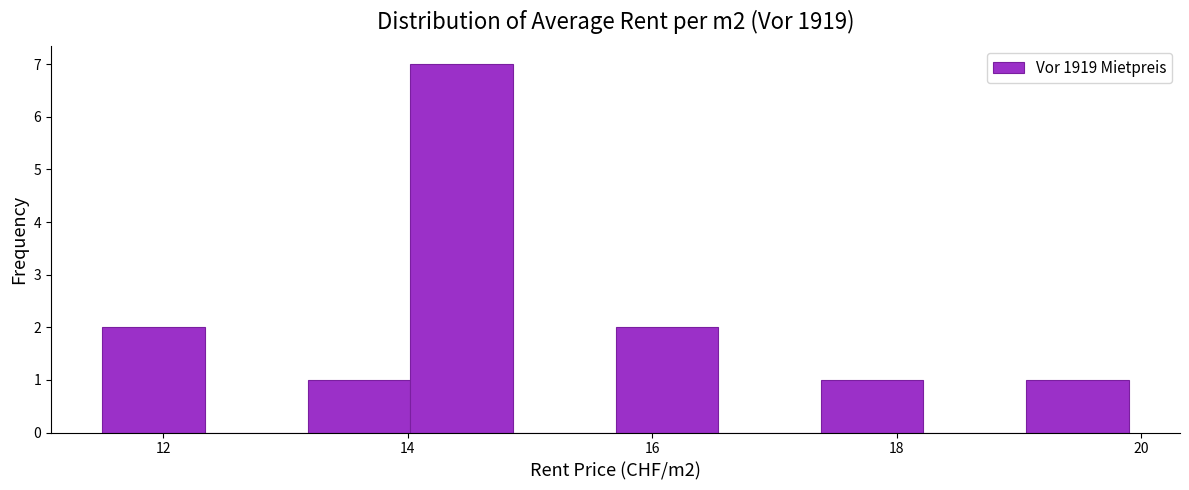

Reading left to right, transcribe this chart: for each bar, give the range it covers on the x-axis and its height. Neither the bar edges nor the heights are printed on the chart, so give them approximately, as read against the axes.

11.50 to 12.34: 2
12.34 to 13.18: 0
13.18 to 14.02: 1
14.02 to 14.86: 7
14.86 to 15.70: 0
15.70 to 16.54: 2
16.54 to 17.38: 0
17.38 to 18.22: 1
18.22 to 19.06: 0
19.06 to 19.90: 1